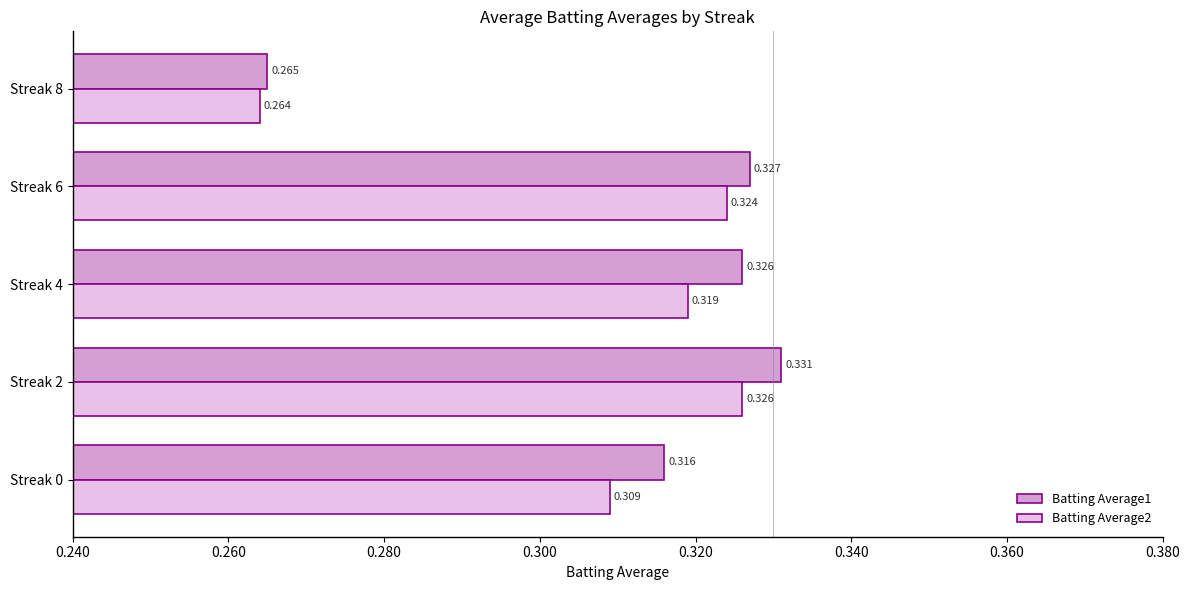

Which series has the largest total across all categories?

Batting Average1